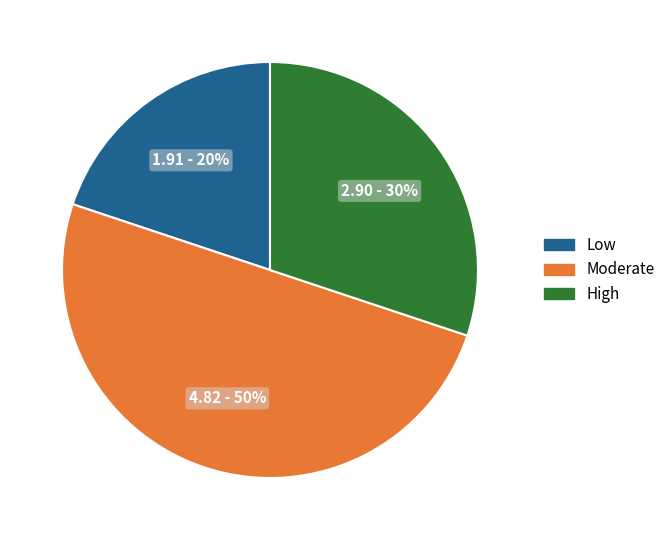

To the nearest percent, what is the average slice percentage?

33%